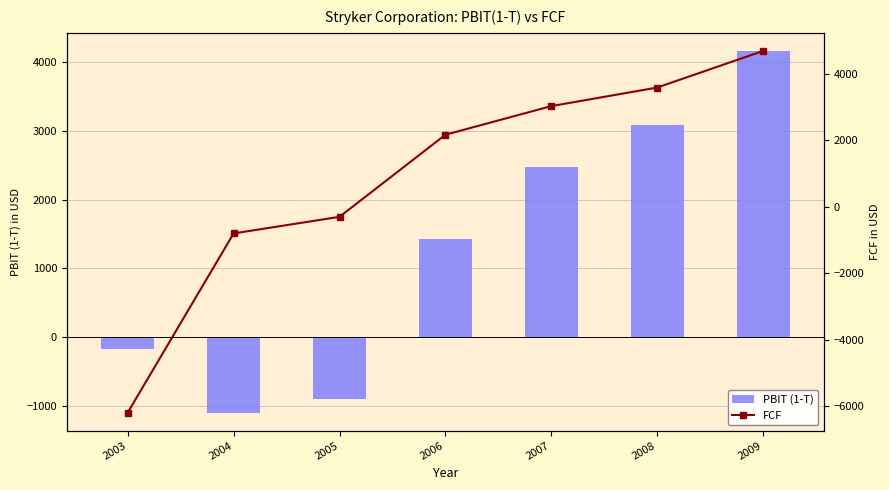

What is the greatest value displayed?

4686.4